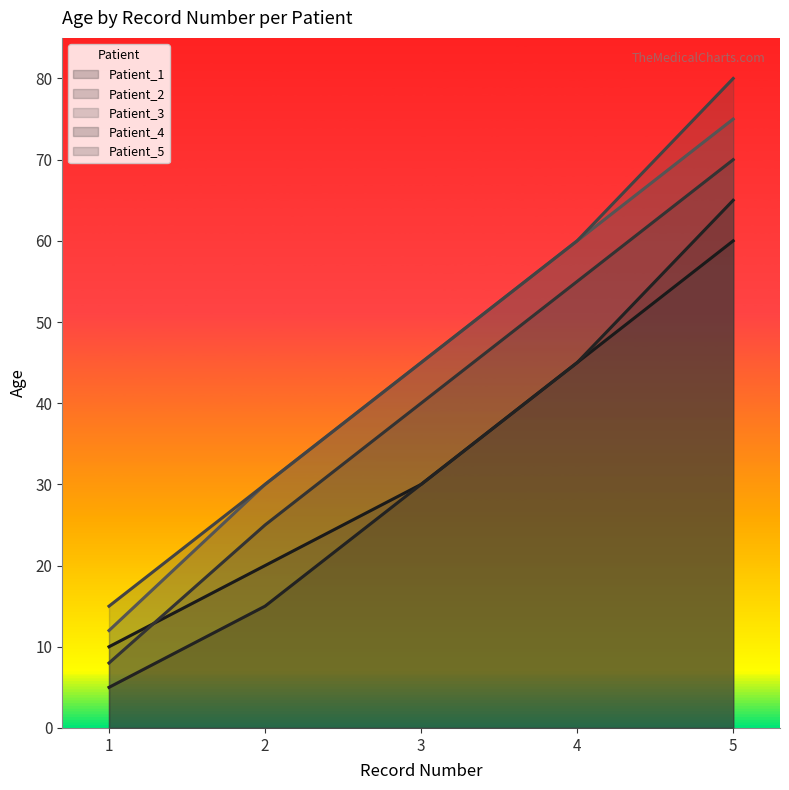

Which category has the highest value in the Patient_4 series?

5